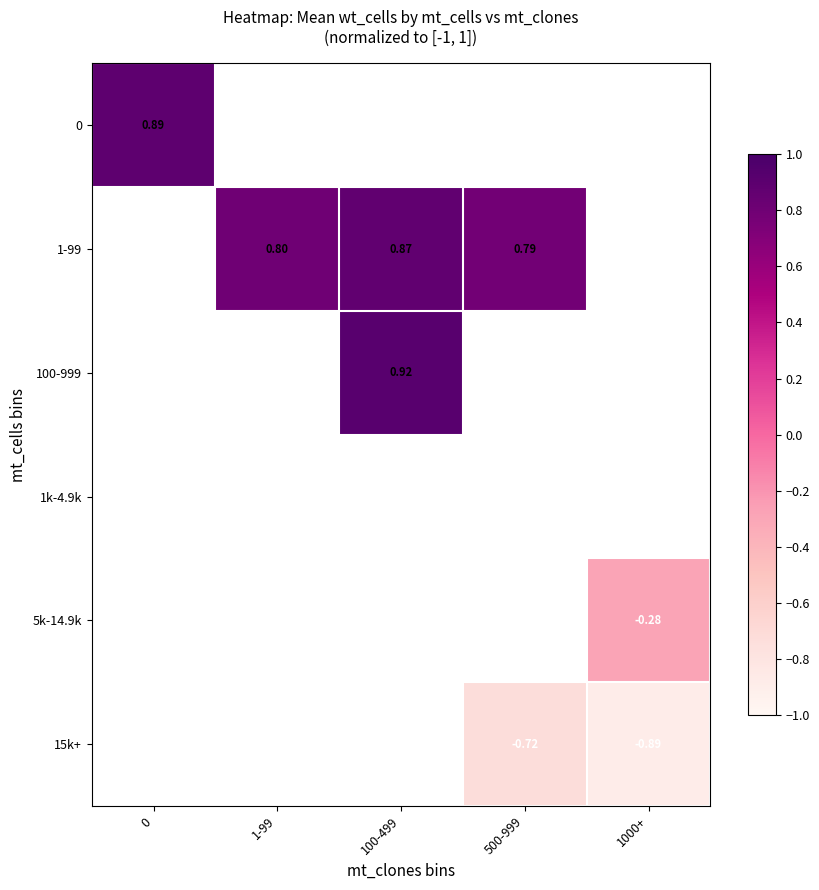

Is the value of 100-999 at 100-499 greater than the value of 1-99 at 500-999?

Yes